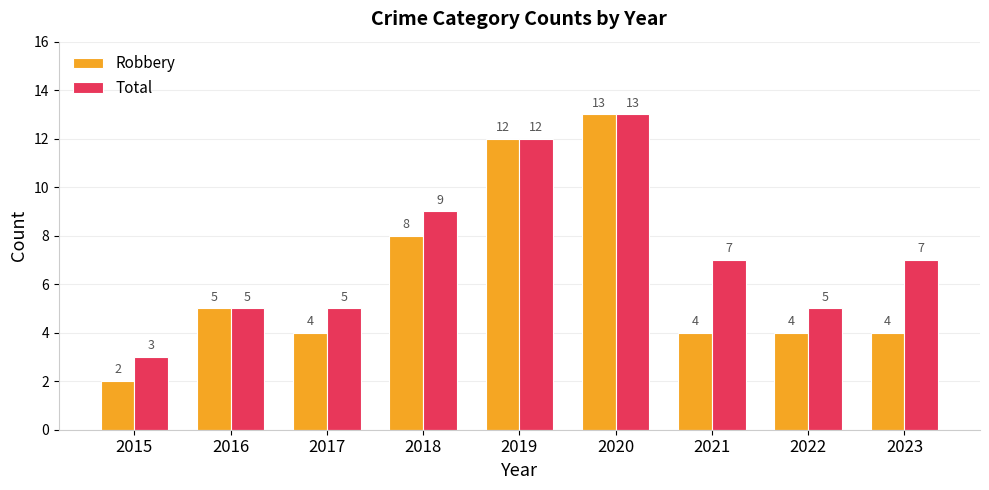

Reading right to left, list all the values displayed in this chart.

Robbery: 4	4	4	13	12	8	4	5	2
Total: 7	5	7	13	12	9	5	5	3